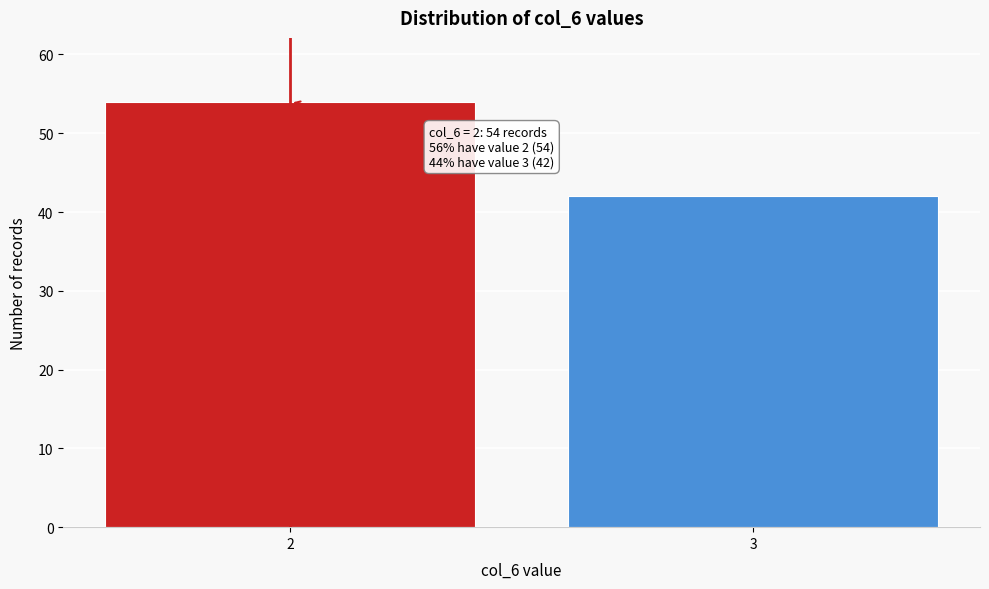

Reading right to left, transcribe all the data shown in this chart.

3=42	2=54